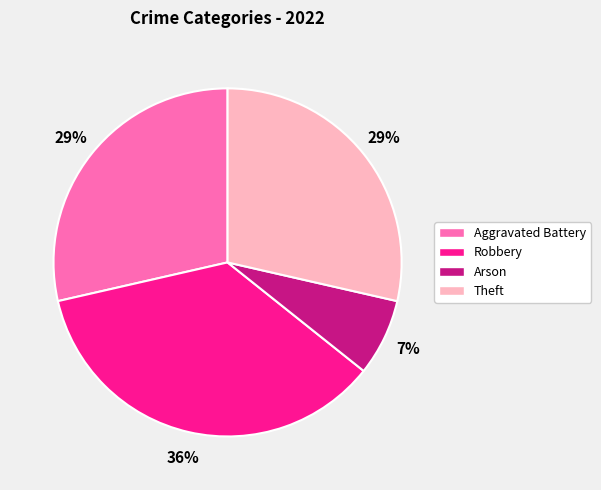

To the nearest percent, what is the combined percentage of Robbery and Arson?

43%